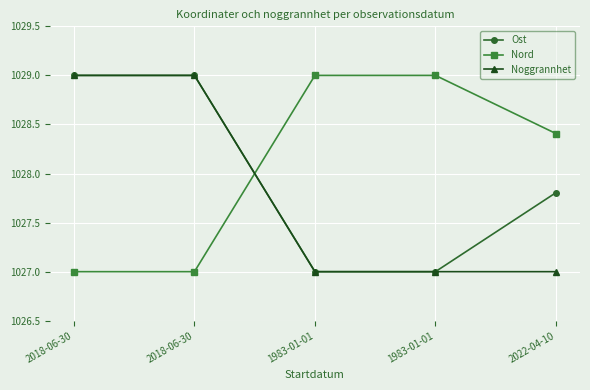

Is this an area chart (filled region under the line)?

No